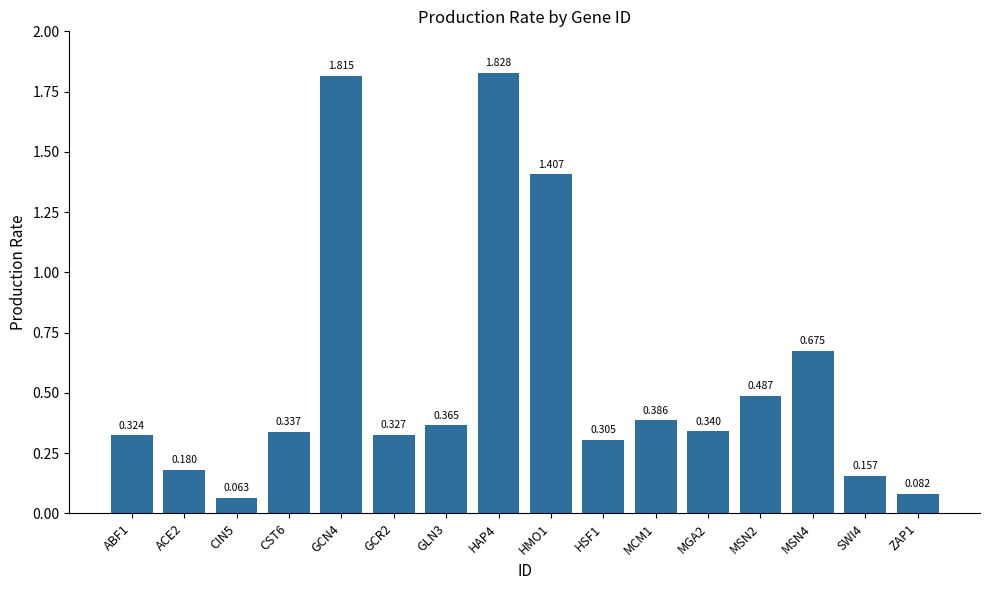

True or false: the data shows 0.5 at HSF1.

False